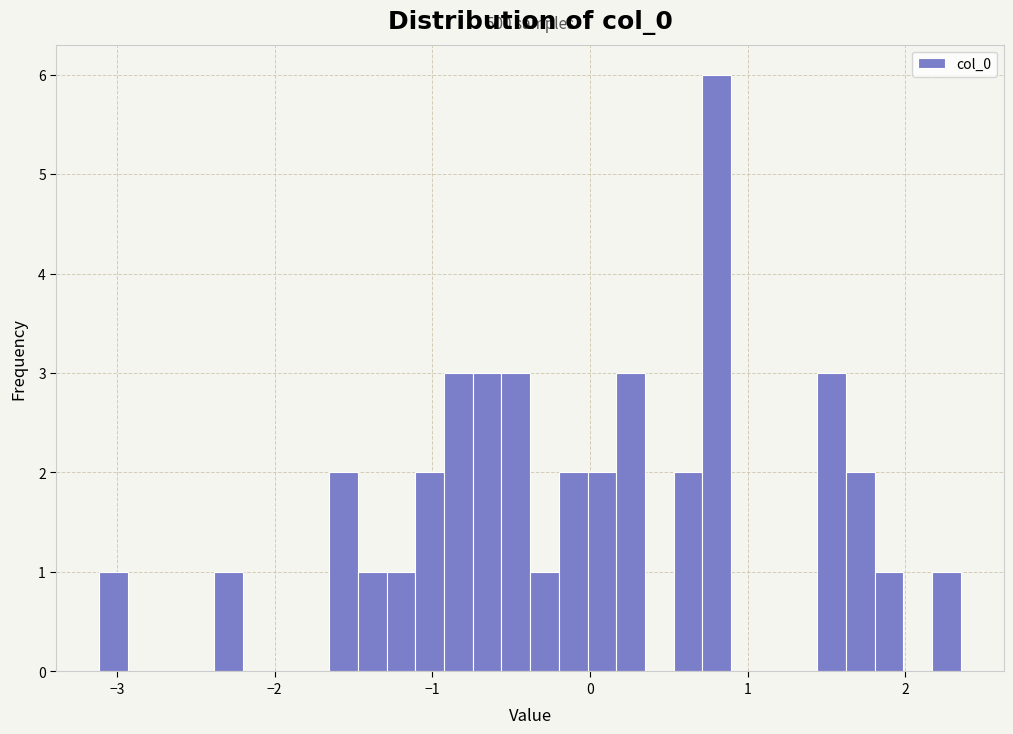

Read against the x-axis, roughly where is the centre of the tallest bar?

0.8